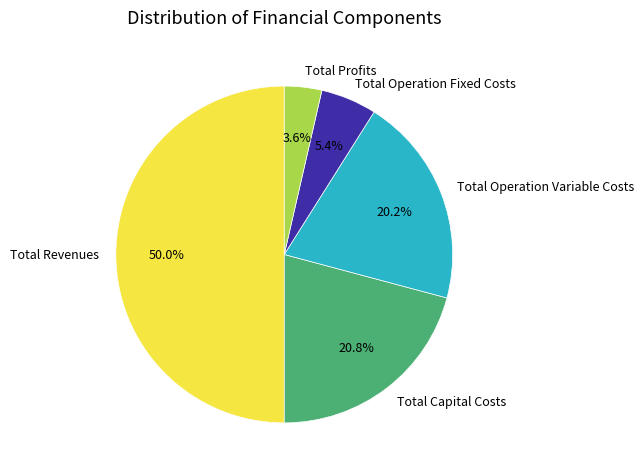

To the nearest percent, what is the average slice percentage?

20%